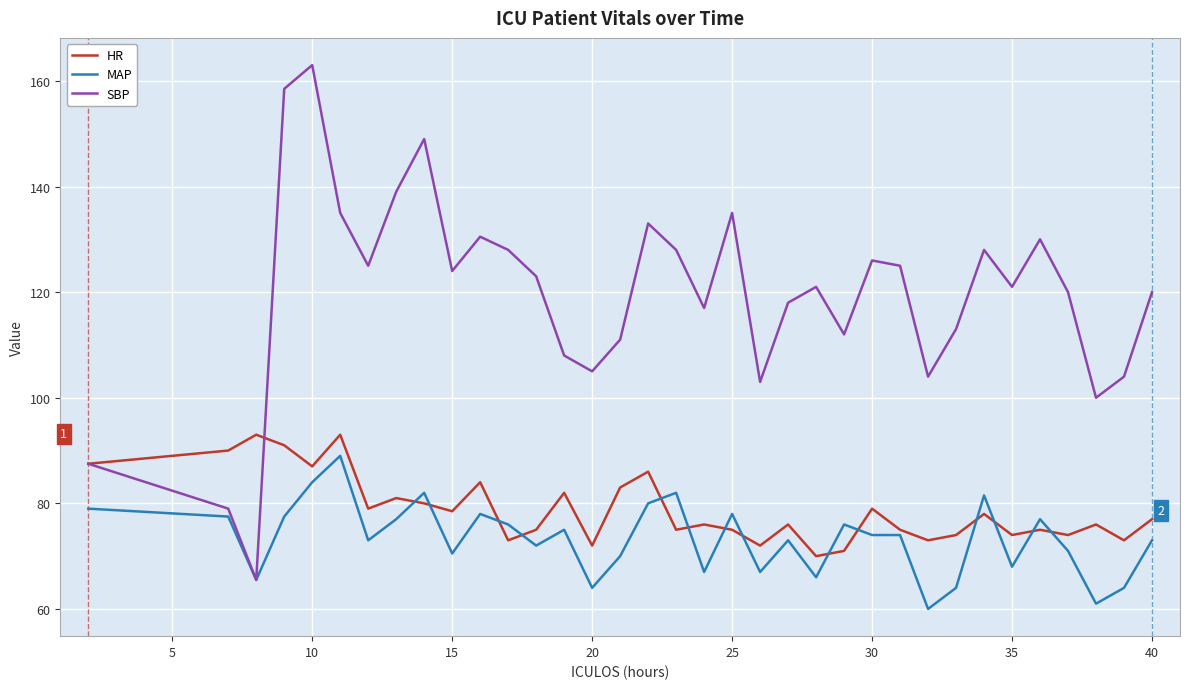

Which series has the largest total across all categories?

SBP